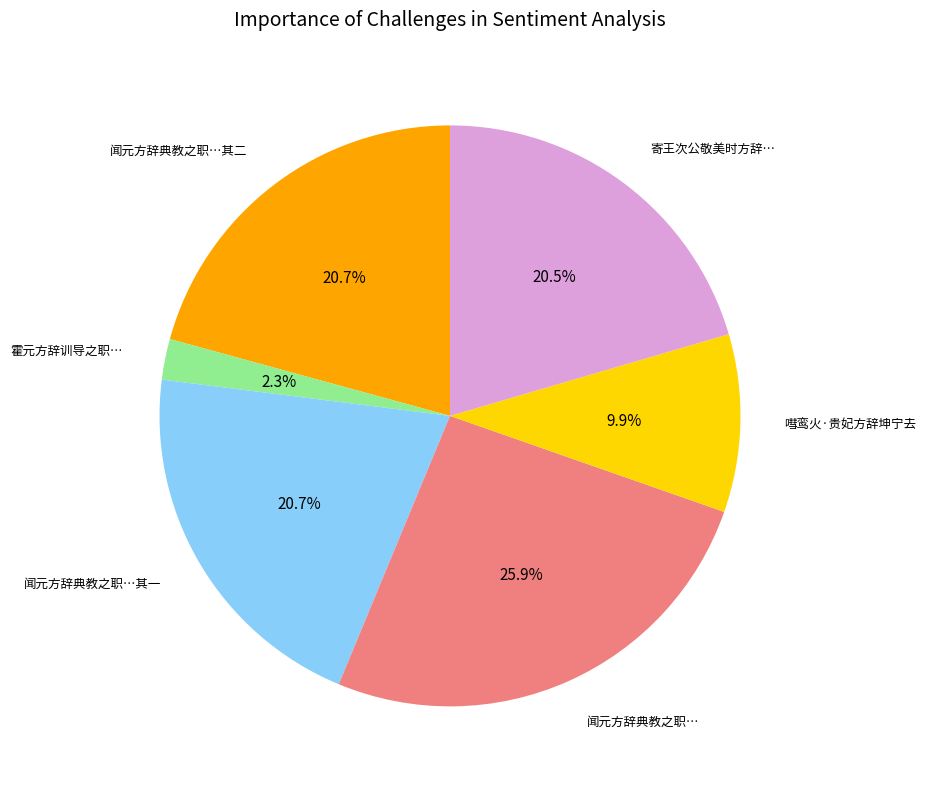

Is there any slice that represents more than half of the pie?

No